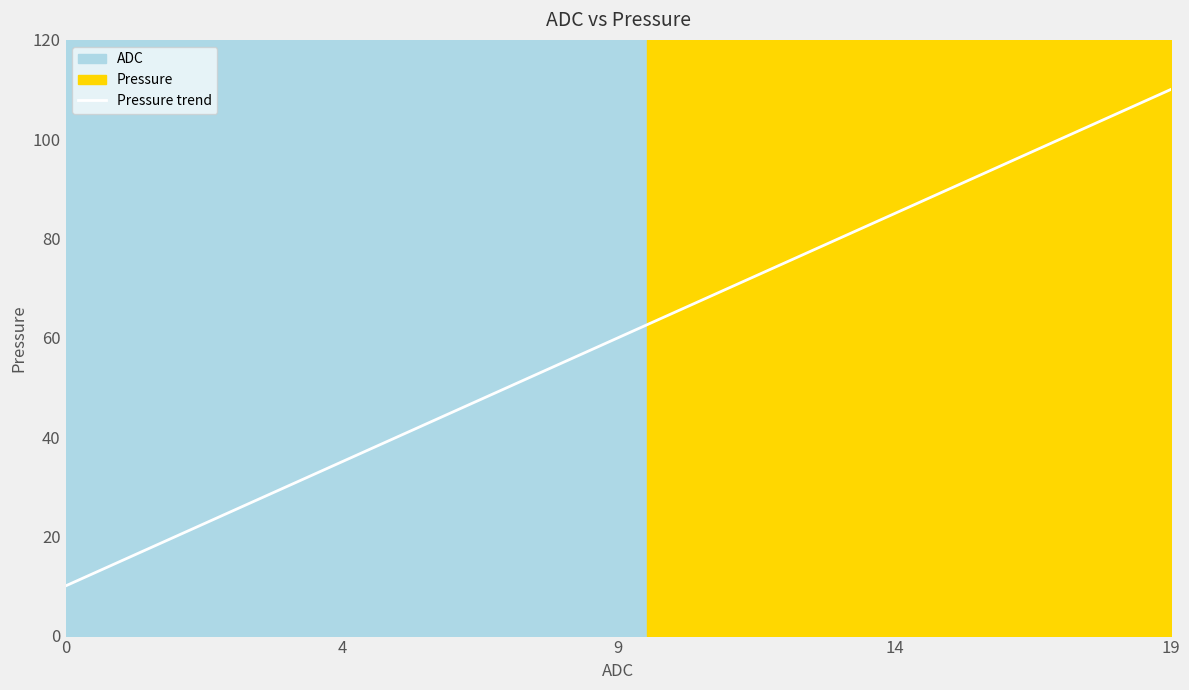

How many lines are shown in the chart?

1